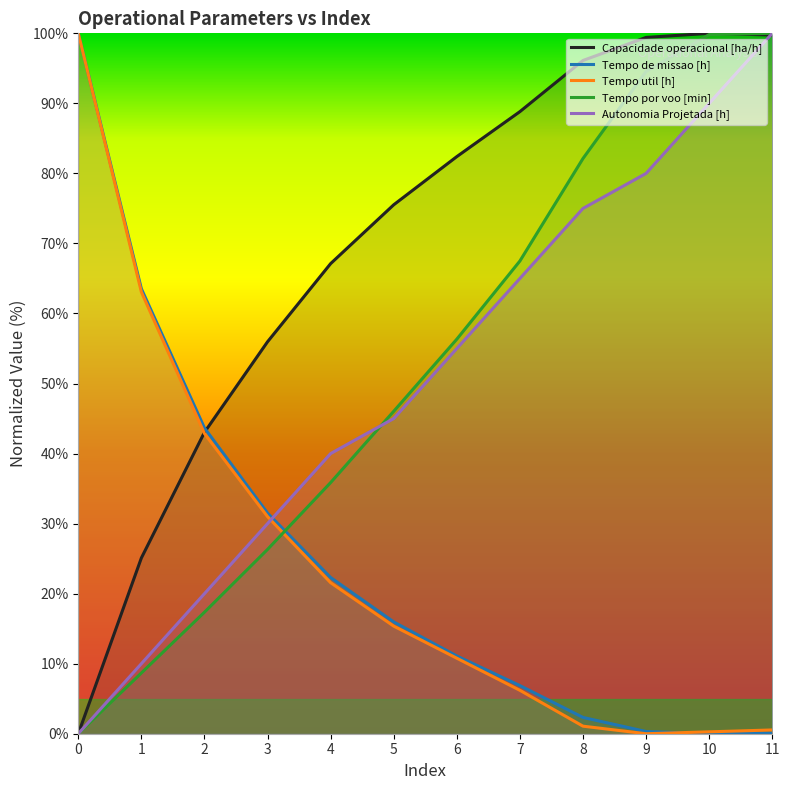

Reading left to right, what are all the values shown in this chart?

Capacidade operacional [ha/h]: 0=0.0	1=25.1	2=43.0	3=56.0	4=67.1	5=75.5	6=82.4	7=88.8	8=96.1	9=99.4	10=100.0	11=99.8
Tempo de missao [h]: 0=100.0	1=63.5	2=43.7	3=31.5	4=22.3	5=16.0	6=11.1	7=6.9	8=2.3	9=0.3	10=0.0	11=0.1
Tempo util [h]: 0=100.0	1=63.1	2=42.9	3=31.0	4=21.6	5=15.4	6=10.8	7=6.2	8=1.1	9=0.0	10=0.3	11=0.5
Tempo por voo [min]: 0=0.0	1=8.7	2=17.4	3=26.3	4=35.9	5=46.0	6=56.3	7=67.5	8=82.1	9=94.6	10=99.8	11=100.0
Autonomia Projetada [h]: 0=0.0	1=10.0	2=20.0	3=30.0	4=40.0	5=45.0	6=55.0	7=65.0	8=75.0	9=80.0	10=90.0	11=100.0